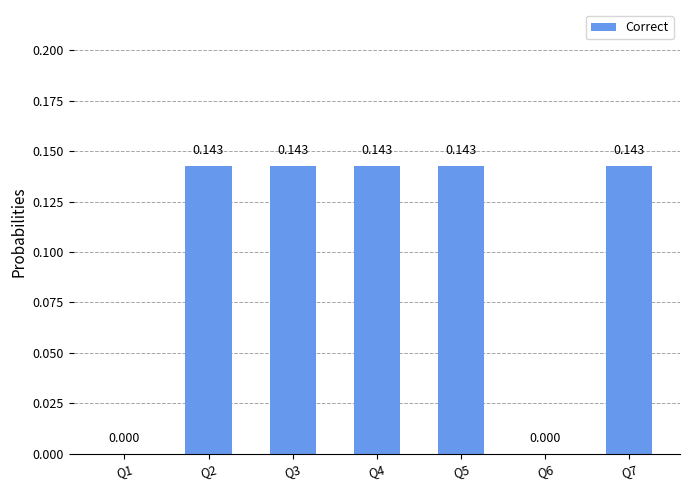

Are the bars horizontal?

No